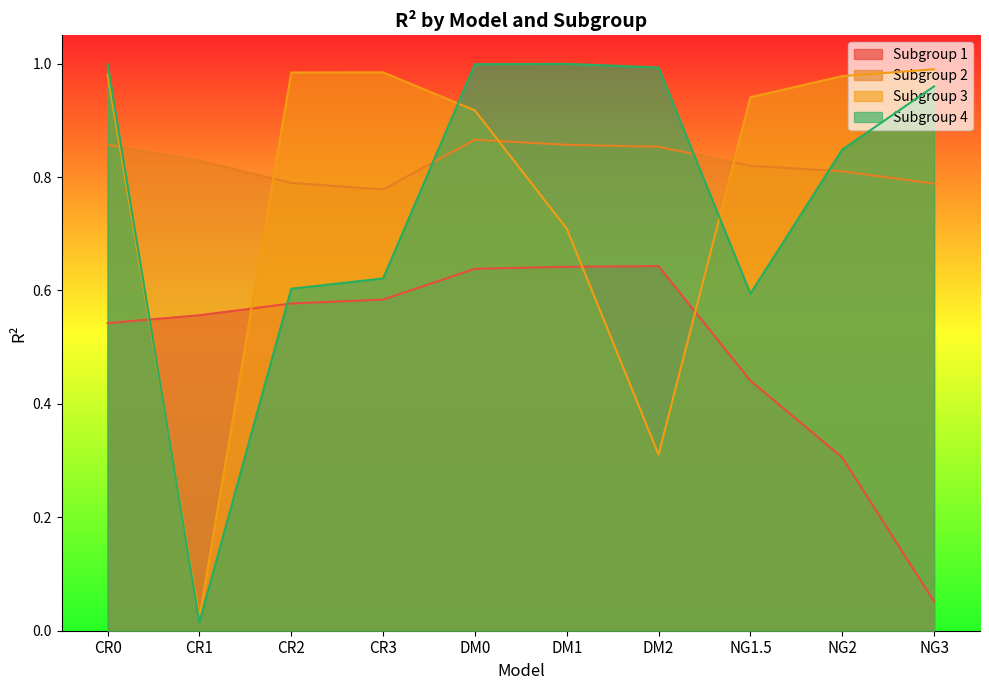

Where is the first local minimum for Subgroup 3?

CR1